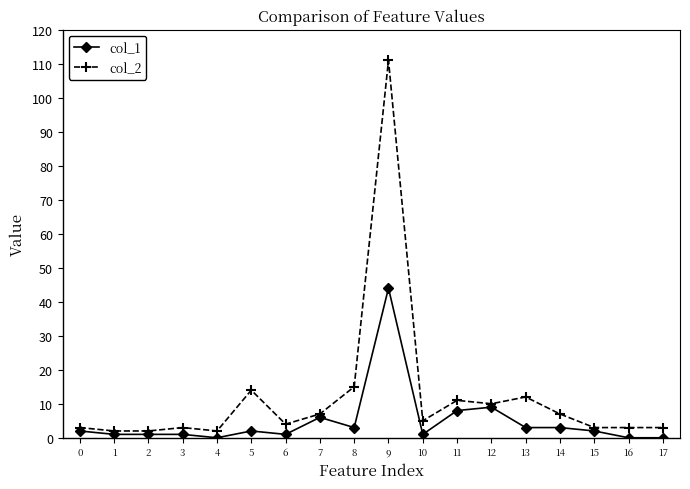

How many categories are shown in the chart?

18